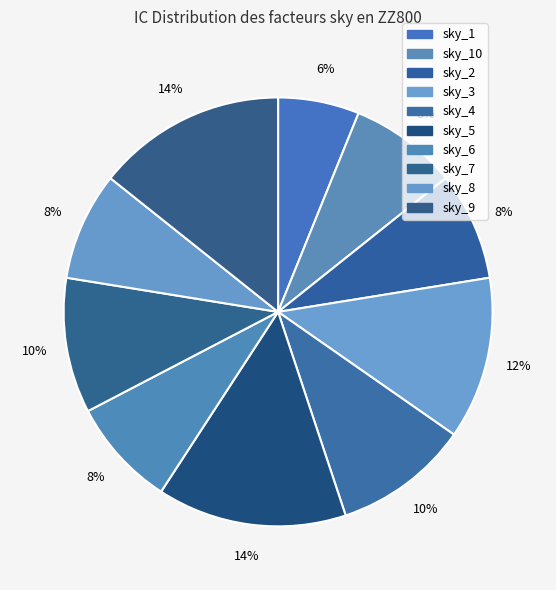

How many slices are in this pie chart?

10